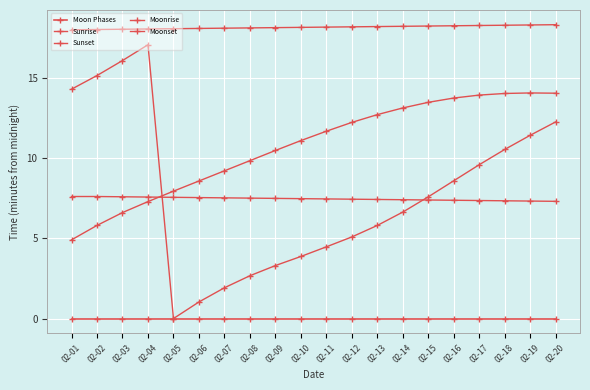

True or false: Sunrise and Moonrise intersect in this chart.

True